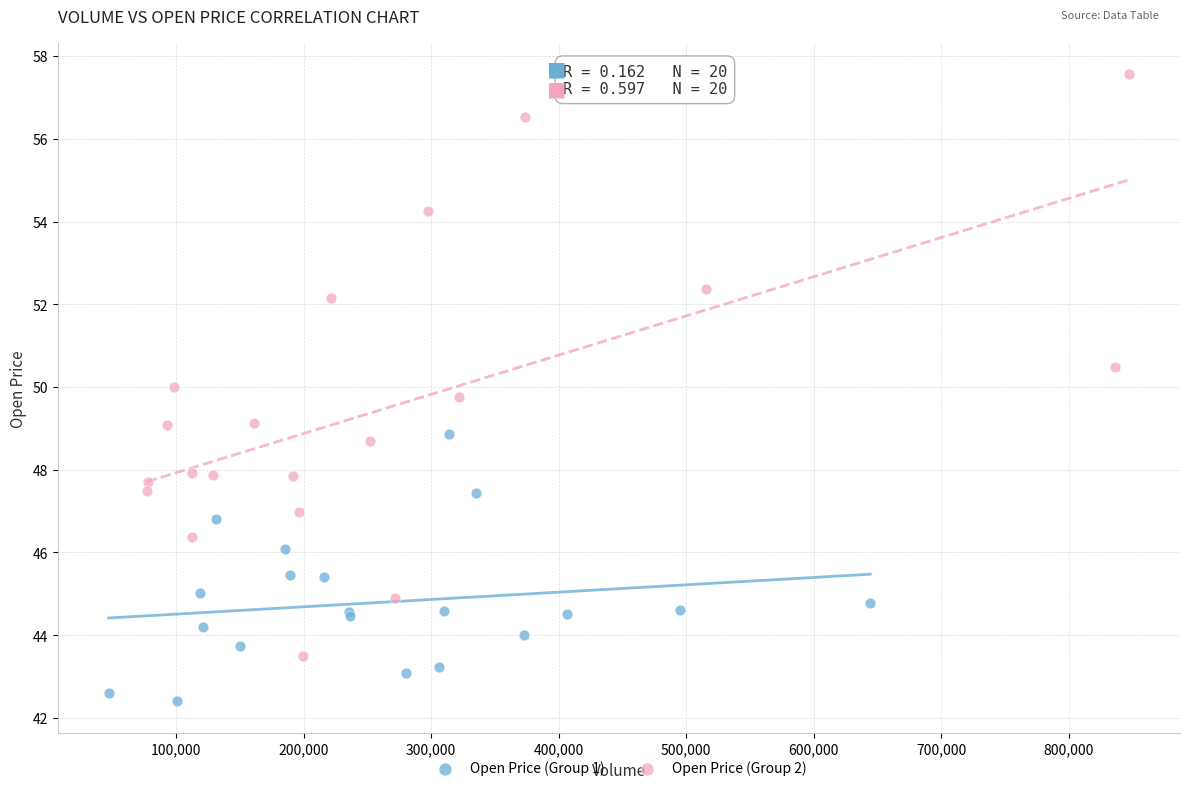

Which series contains the highest Y value?

Open Price (Group 2)